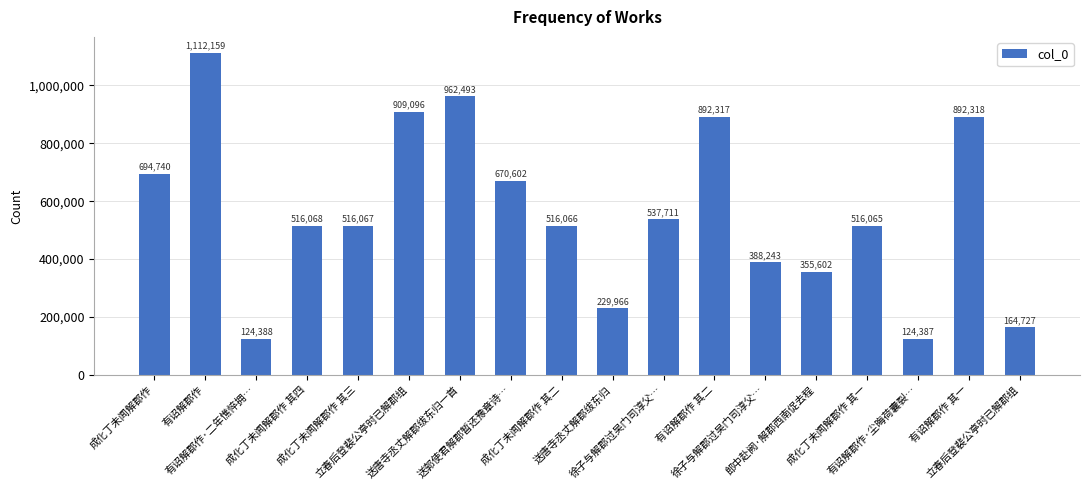

How many bars are there in total?

18